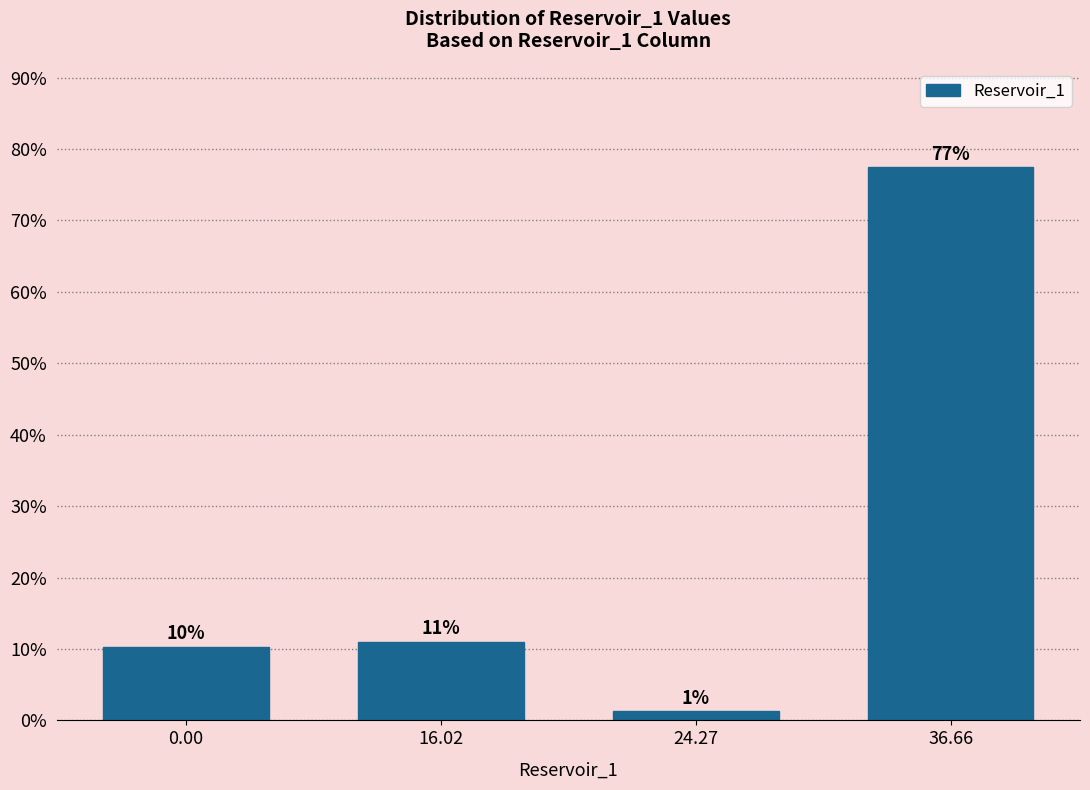

How many bars are there in total?

4